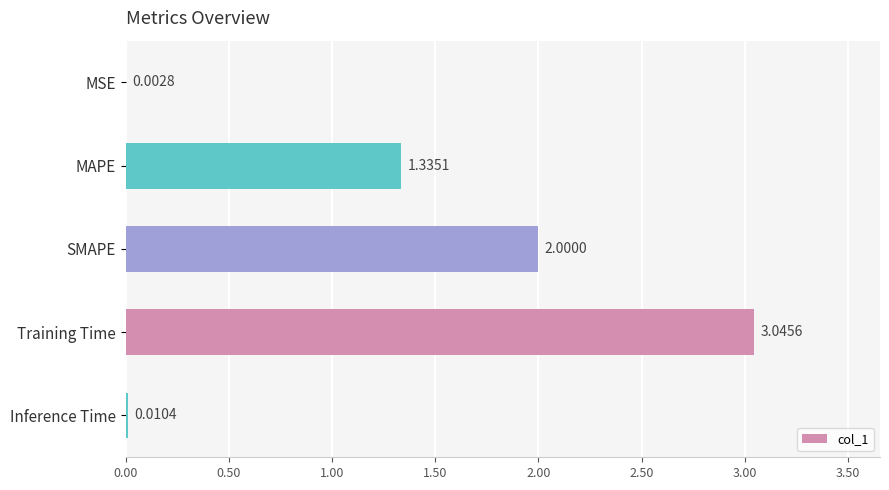

How many data points are above 1?

3